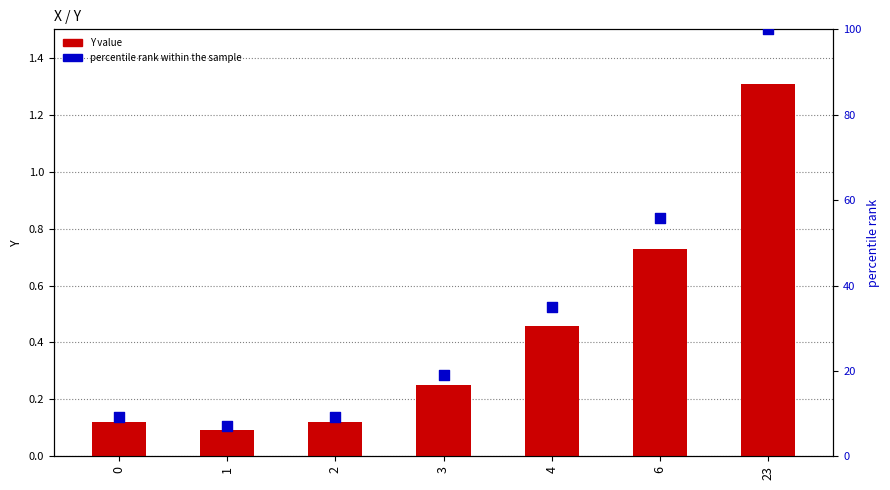

At how many categories does at least one series exceed 42?

2